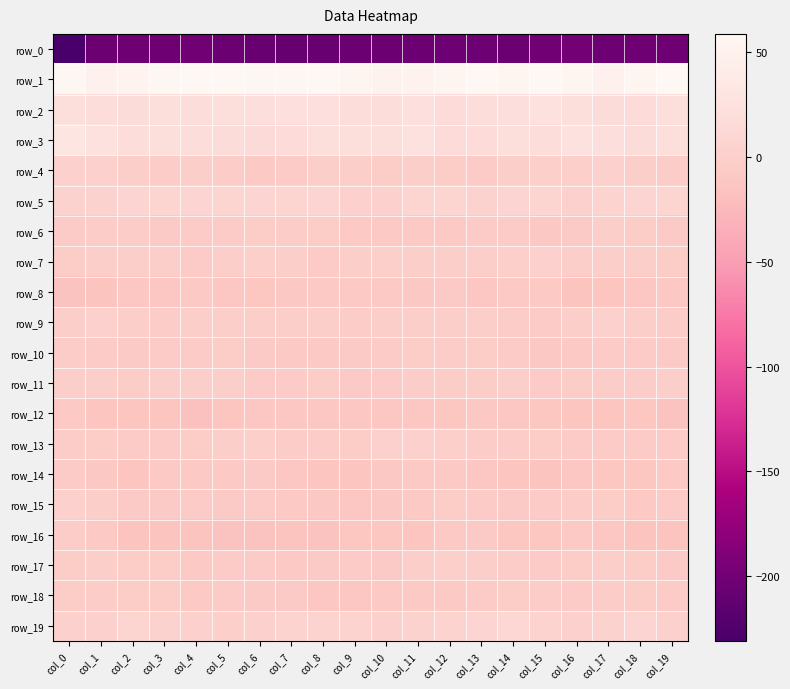

Is it true that row_11 equals -0.6 at col_5?

False